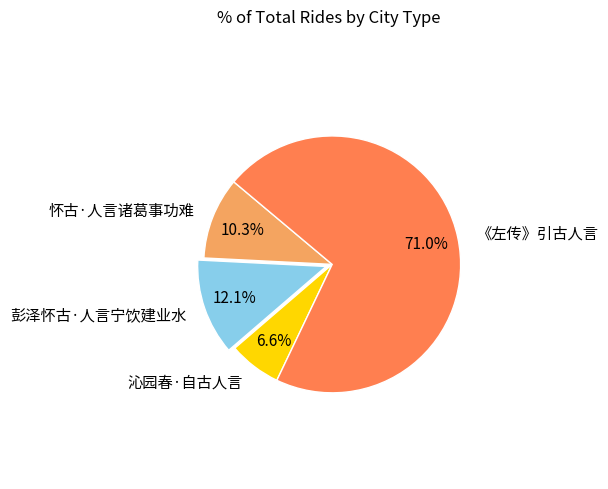

Is it true that 彭泽怀古·人言宁饮建业水 is 12% of the pie?

True